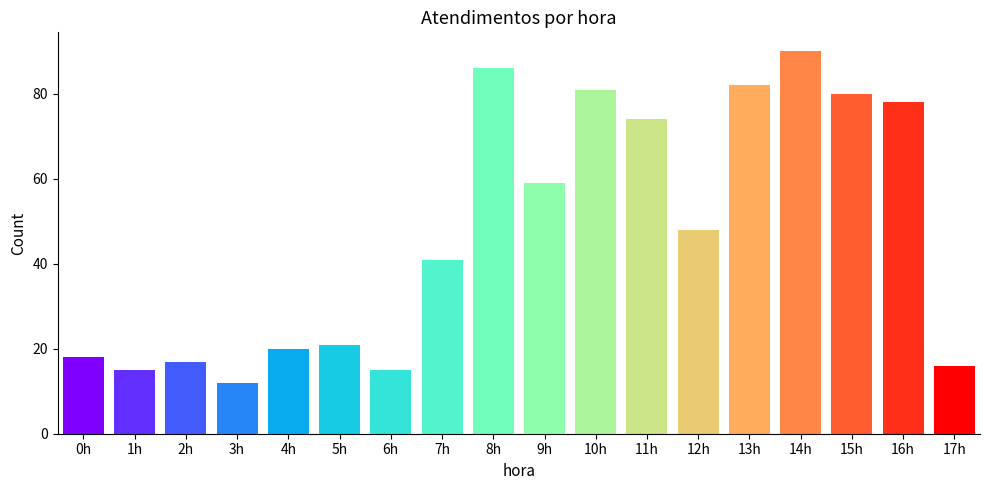

Where does the data first go above 48?

8h